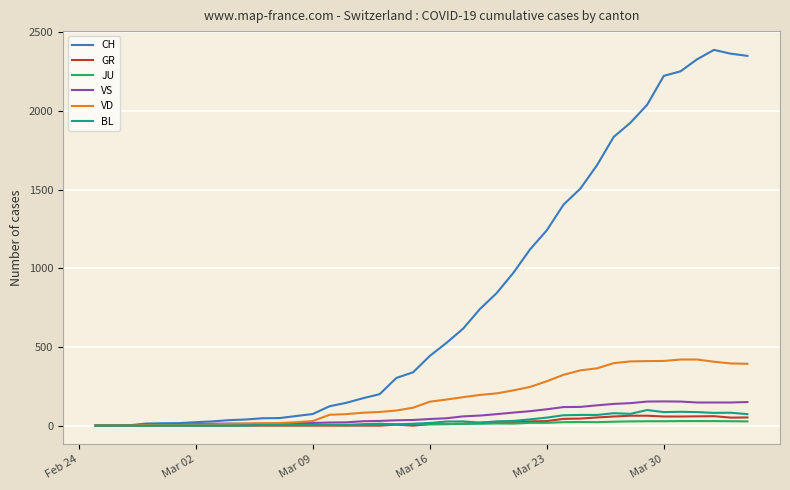

Which series has the widest spread of values?

CH